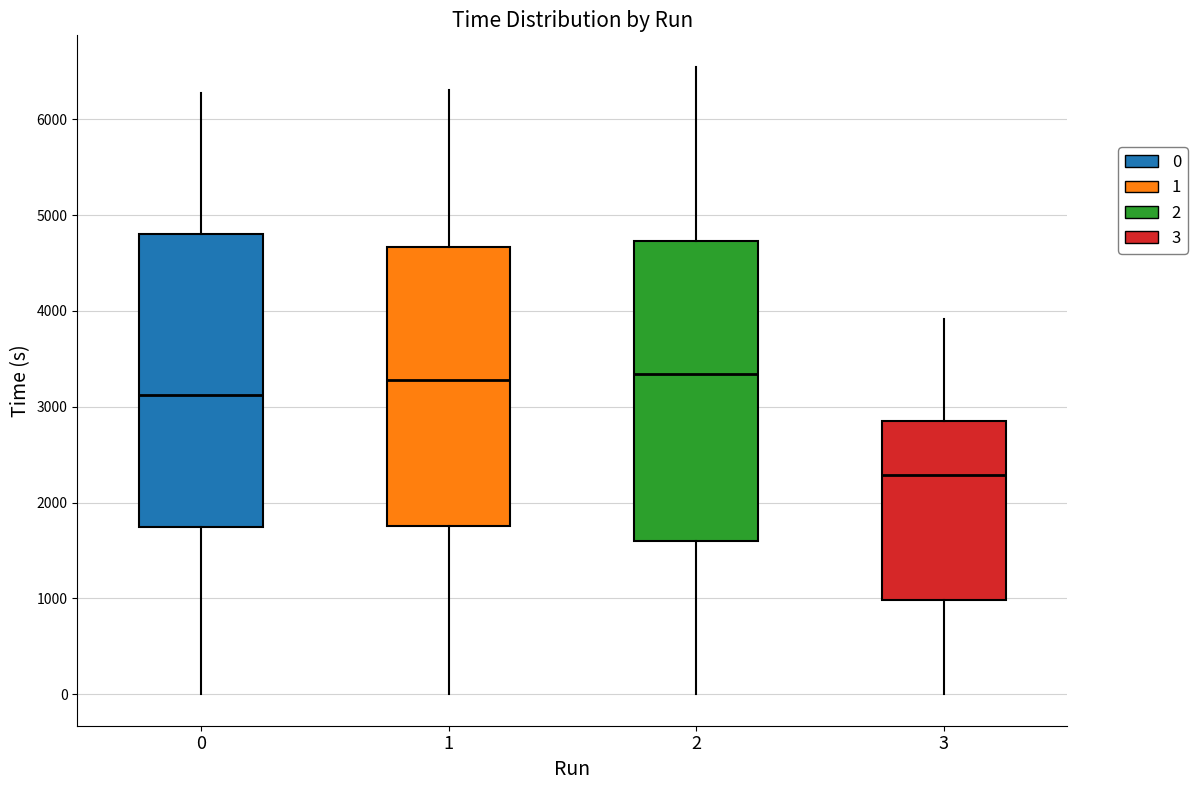

Reading left to right, read every box against the y-axis: the position of its median line, the range the box covers, and the ends of its whiskers. The values are not printed on the chart, so give them approximately, as read against the axis.

0: median 3100, box 1700 to 4800, whiskers 0 to 6300
1: median 3300, box 1800 to 4700, whiskers 0 to 6300
2: median 3300, box 1600 to 4700, whiskers 0 to 6500
3: median 2300, box 1000 to 2900, whiskers 0 to 3900